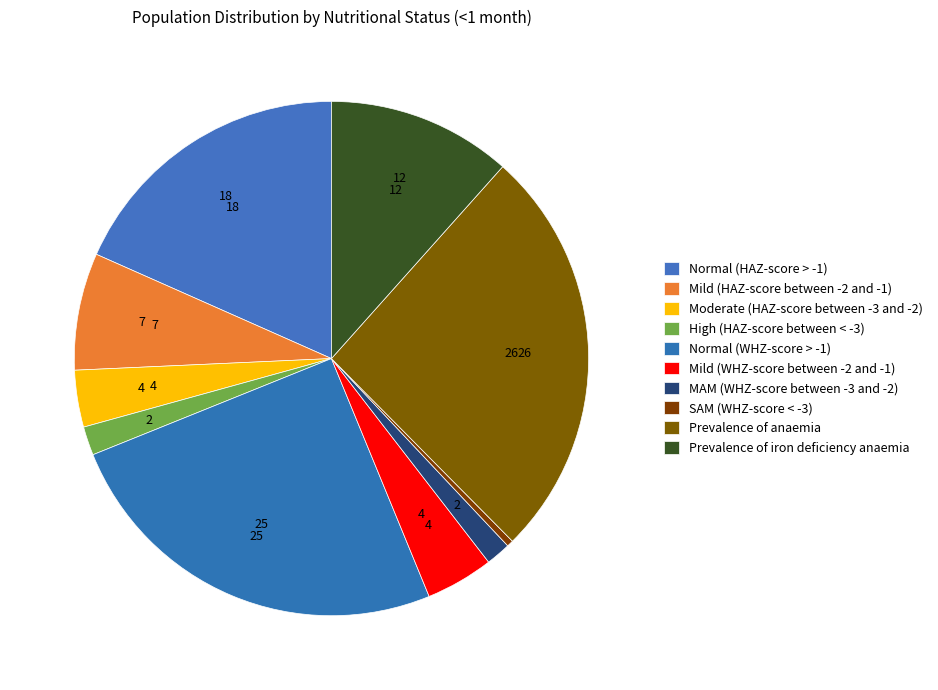

To the nearest percent, what is the average slice percentage?

10%